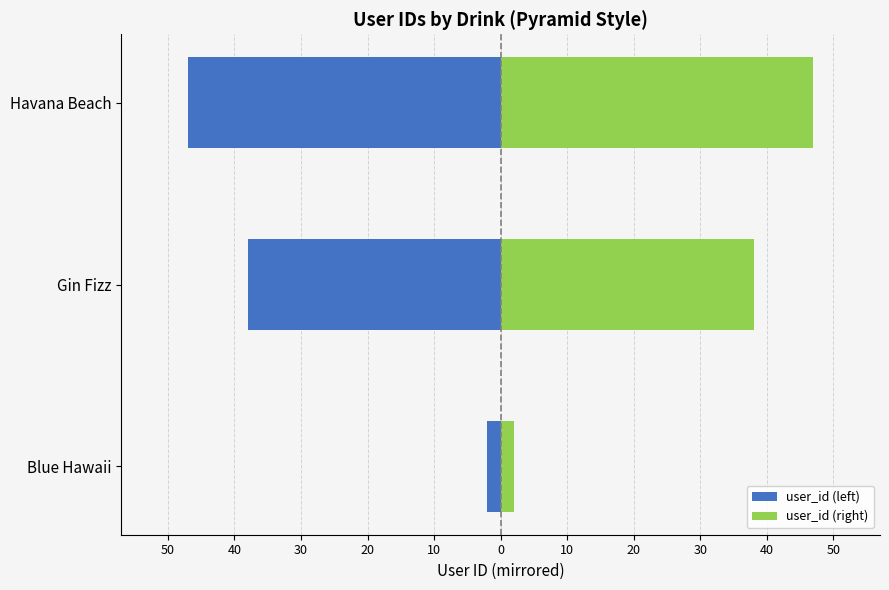

What is the greatest value displayed?

47